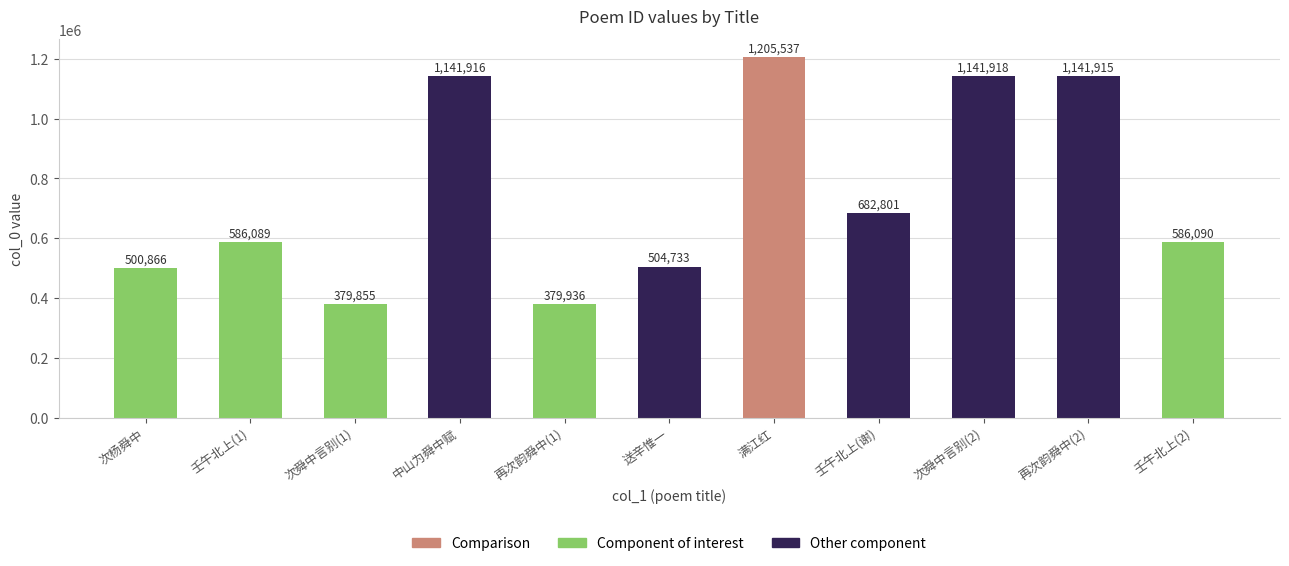

Where is the data nearest to the value 792696?

壬午北上(谢)